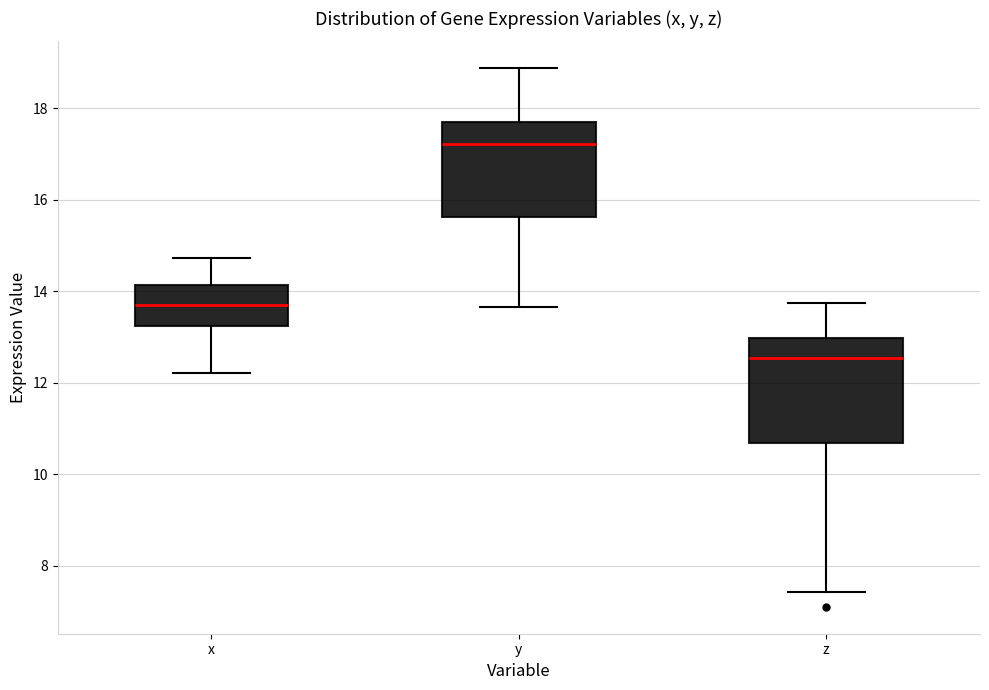

Where does the upper whisker of the box for z end on the y-axis? The values are not printed on the chart, so give them approximately, as read against the axis.

13.8